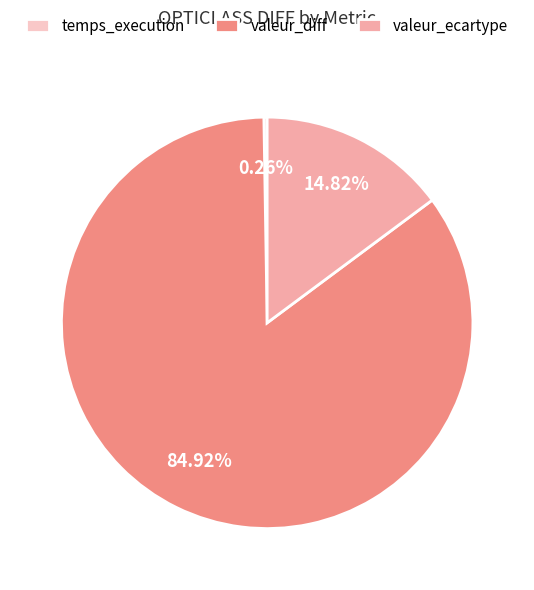

To the nearest percent, what is the difference between the largest and smallest slice percentages?

85%